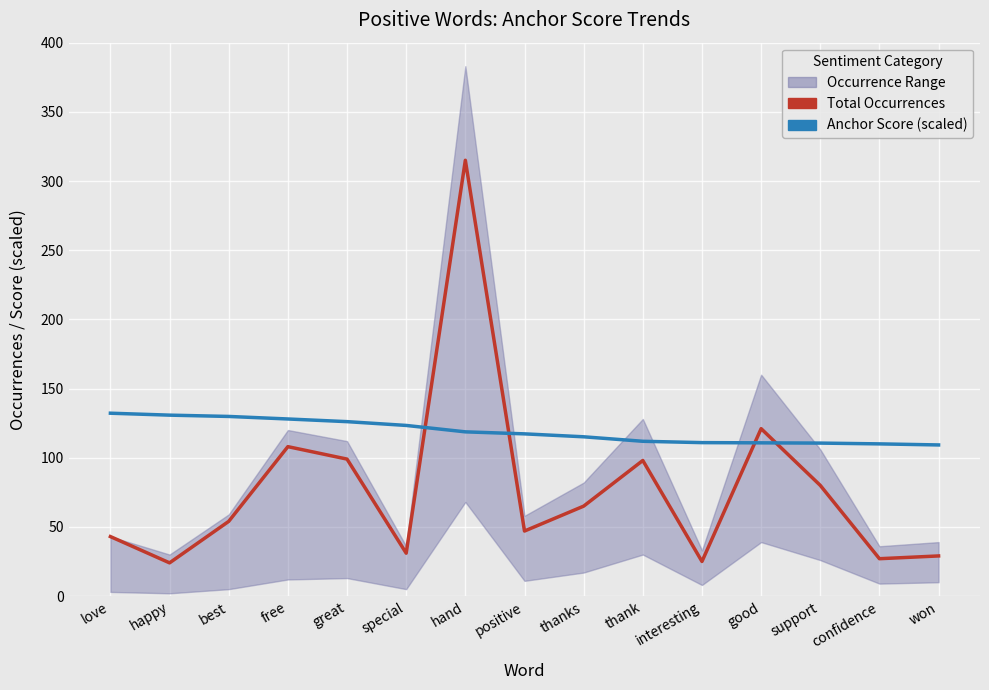

How many times do Total Occurrences and Anchor Score (scaled) cross each other?

4